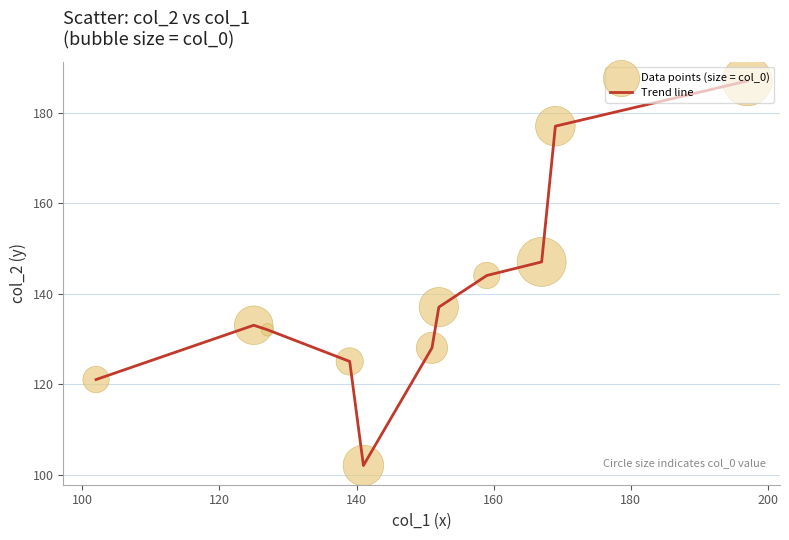

What is the difference between the maximum and minimum values?

85